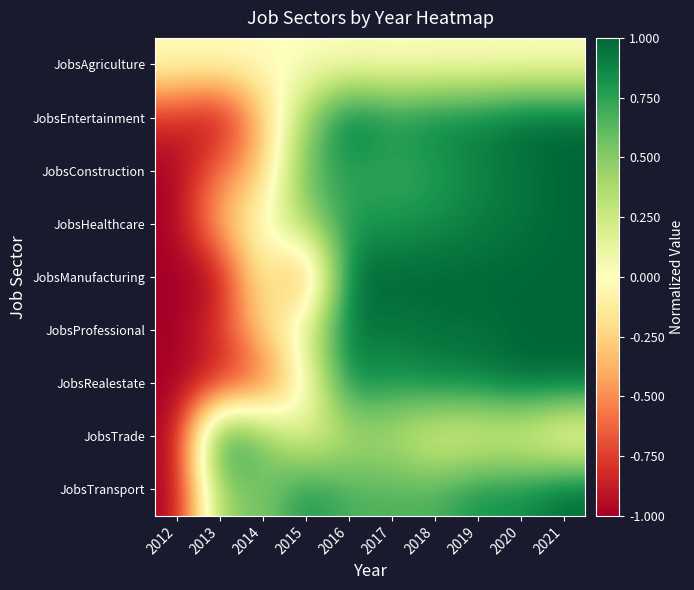

Reading right to left, transcribe all the data shown in this chart.

JobsAgriculture: 2021=0.0	2020=0.0	2019=0.0	2018=0.0	2017=0.0	2016=0.0	2015=0.0	2014=0.0	2013=0.0	2012=0.0
JobsEntertainment: 2021=1.0	2020=1.0	2019=0.9	2018=0.9	2017=0.8	2016=1.0	2015=0.4	2014=-0.3	2013=-1.0	2012=-0.8
JobsConstruction: 2021=1.0	2020=0.9	2019=0.9	2018=0.8	2017=0.7	2016=0.8	2015=0.6	2014=-0.3	2013=-0.6	2012=-1.0
JobsHealthcare: 2021=1.0	2020=0.9	2019=0.9	2018=0.8	2017=0.8	2016=0.8	2015=0.4	2014=0.0	2013=-0.3	2012=-1.0
JobsManufacturing: 2021=1.0	2020=1.0	2019=1.0	2018=1.0	2017=1.0	2016=1.0	2015=-0.7	2014=0.0	2013=-1.0	2012=-1.0
JobsProfessional: 2021=1.0	2020=1.0	2019=1.0	2018=1.0	2017=0.9	2016=1.0	2015=0.2	2014=-0.2	2013=-0.8	2012=-1.0
JobsRealestate: 2021=1.0	2020=1.0	2019=0.9	2018=0.9	2017=0.8	2016=0.9	2015=-0.1	2014=-0.7	2013=-0.9	2012=-1.0
JobsTrade: 2021=-0.1	2020=0.1	2019=0.1	2018=0.1	2017=0.3	2016=0.3	2015=0.1	2014=0.6	2013=1.0	2012=-1.0
JobsTransport: 2021=1.0	2020=0.8	2019=0.8	2018=0.7	2017=0.7	2016=0.7	2015=0.8	2014=0.5	2013=0.5	2012=-1.0